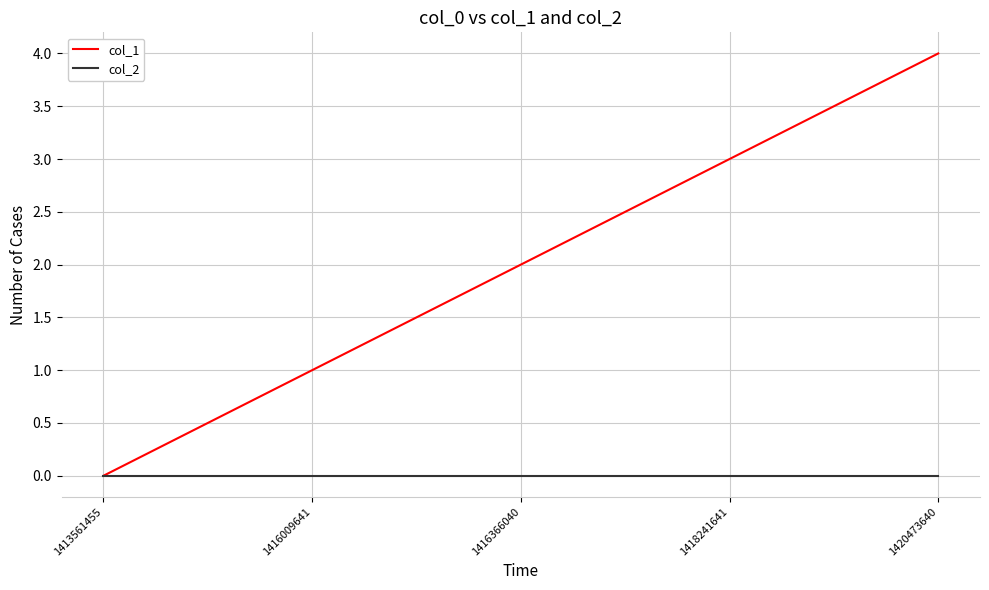

Which series has the largest range (max minus min)?

col_1